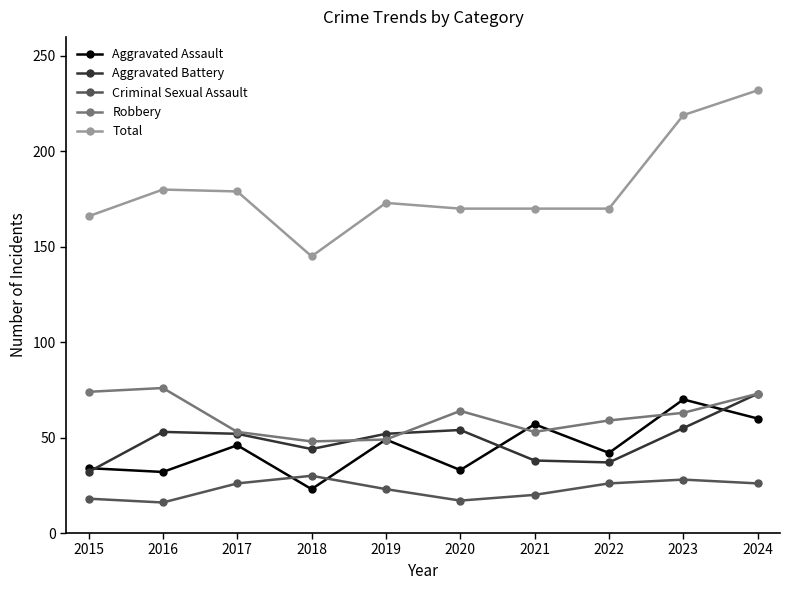

At how many categories does at least one series exceed 229?

1